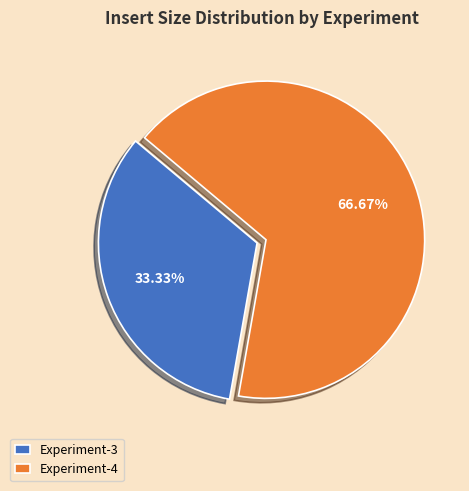

Which slice is the smallest?

Experiment-3